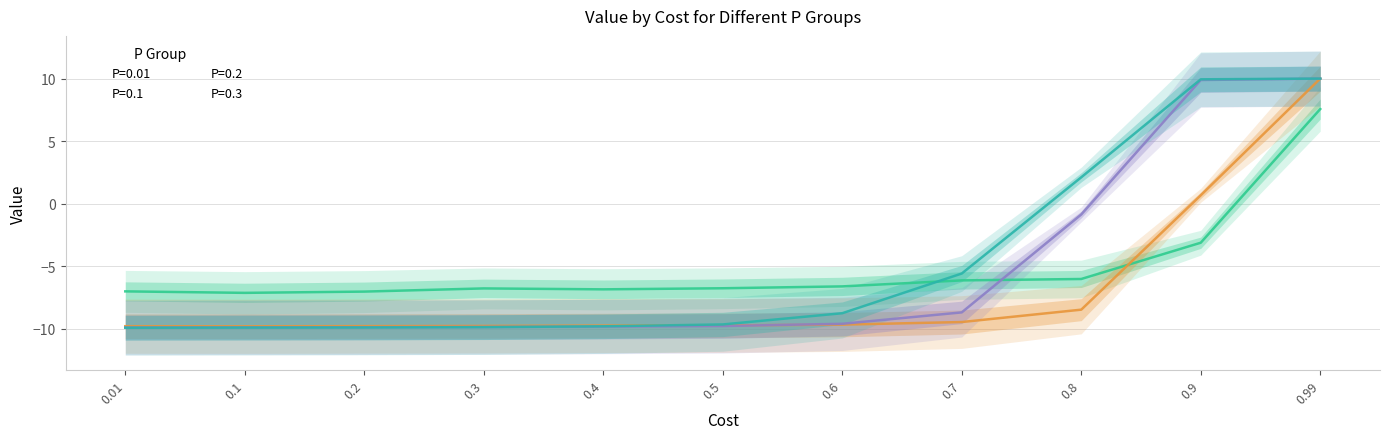

What is the difference between the second highest and second lowest values in the P=0.01 series?

3.9